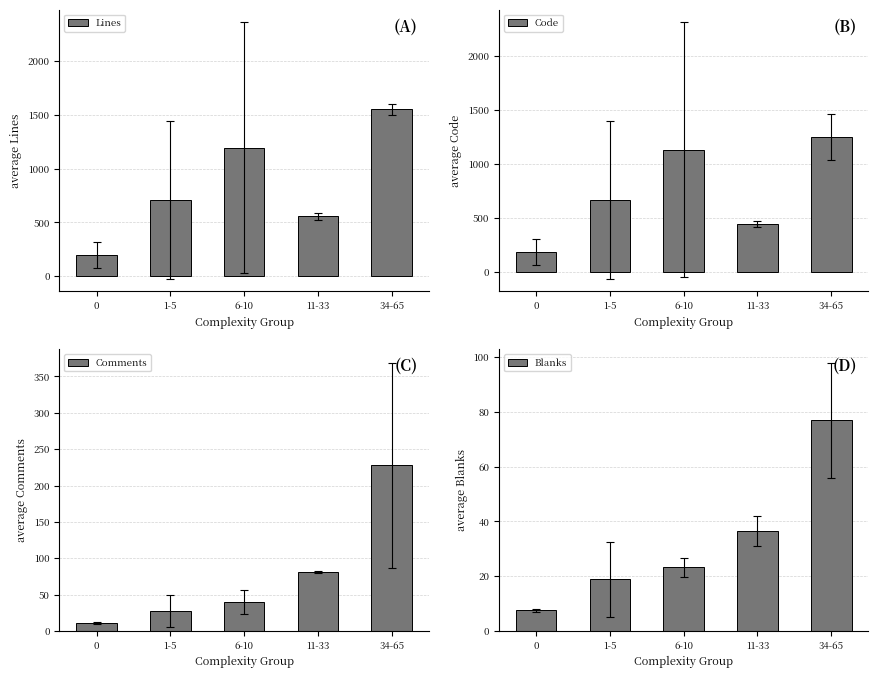

At which category is the sum across all series the highest?

34-65